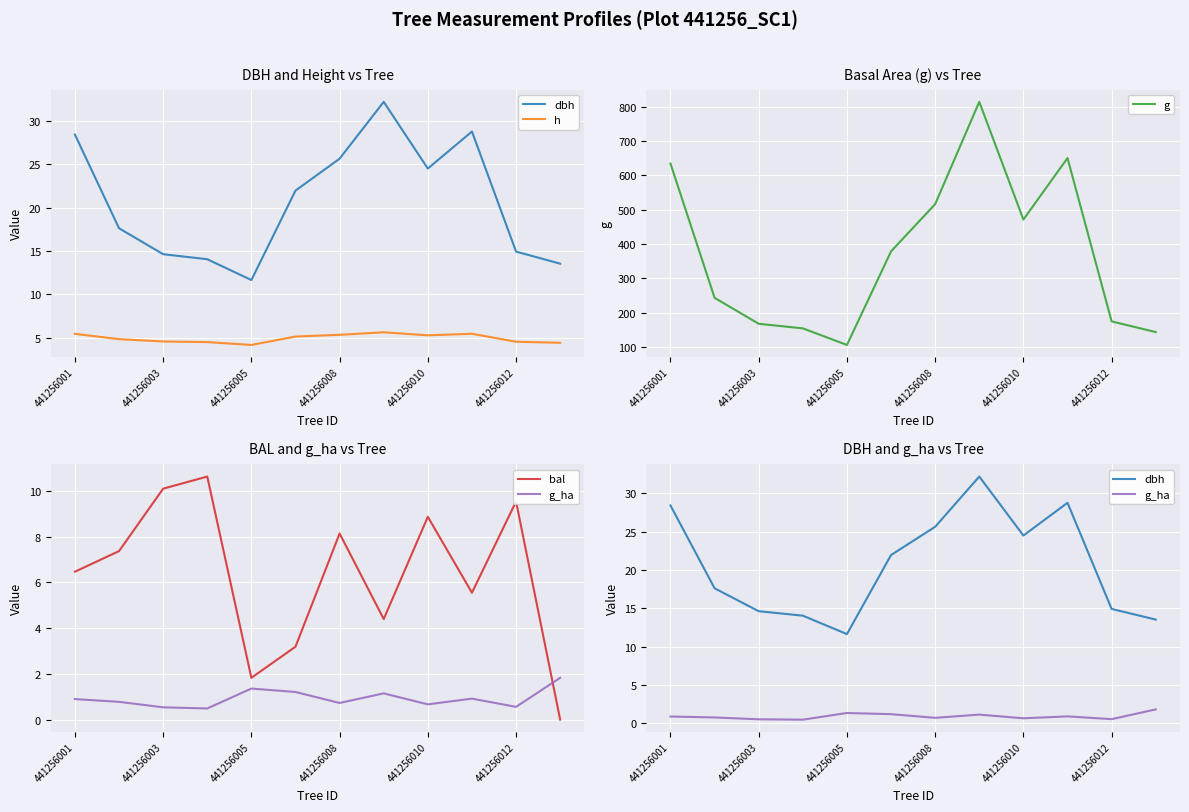

At which category is the sum across all series the highest?

7